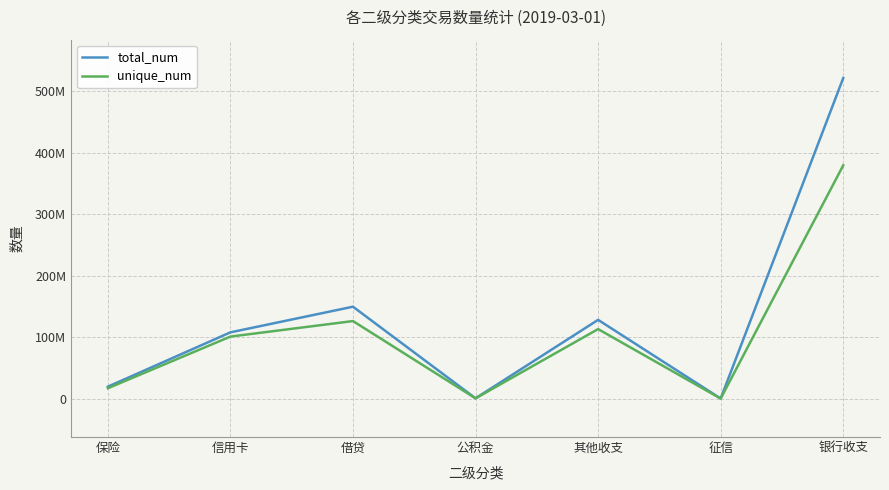

What is the average value of the total_num series?

132813169